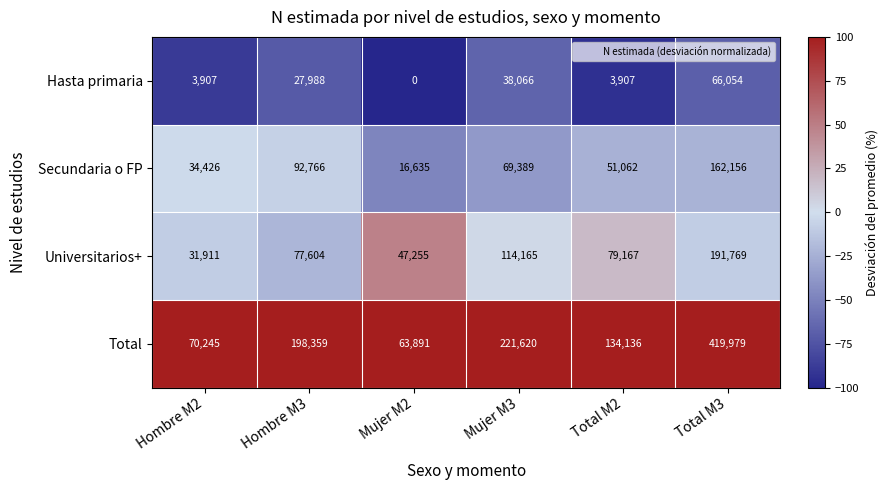

Reading left to right, what are all the values shown in this chart?

Hasta primaria: 3907	27988	0	38066	3907	66054
Secundaria o FP: 34426	92766	16635	69389	51062	162156
Universitarios+: 31911	77604	47255	114165	79167	191769
Total: 70245	198359	63891	221620	134136	419979